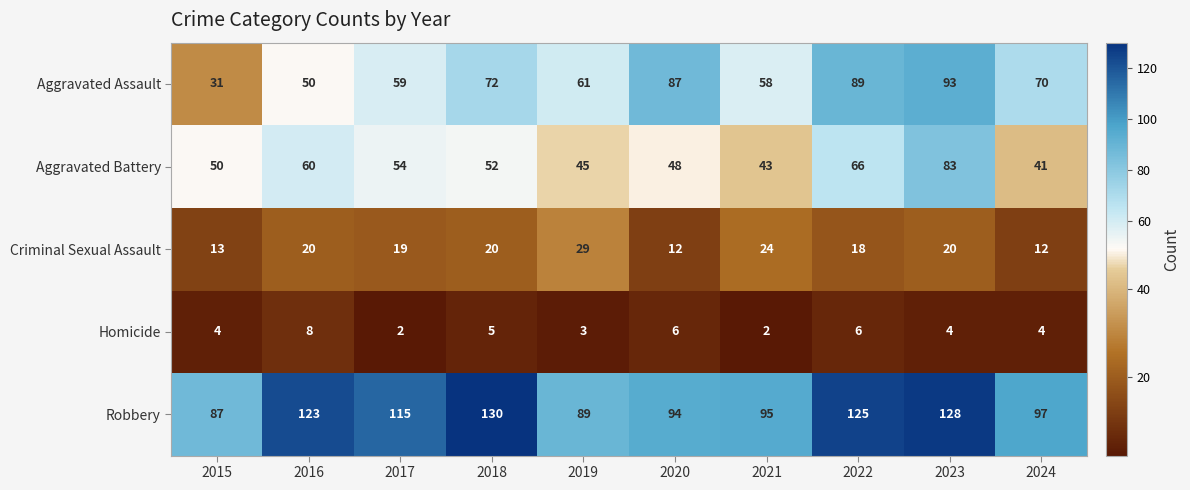

At which category is the sum across all series the highest?

2023